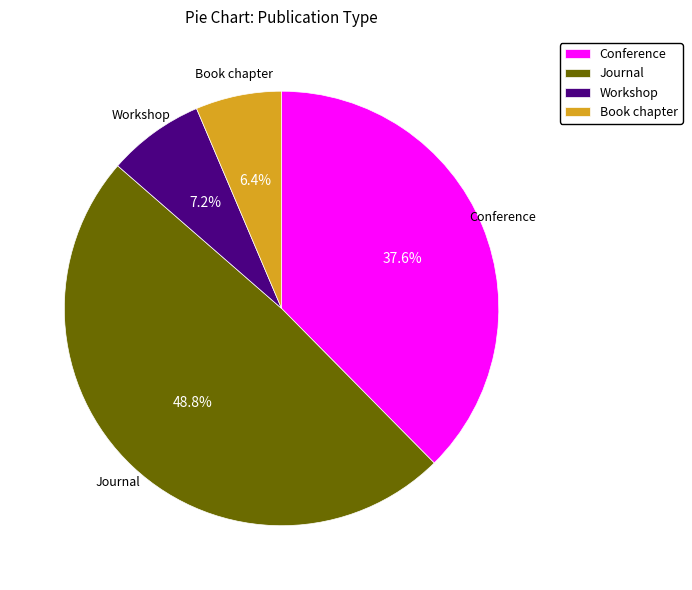

Which has a higher value, Book chapter or Conference?

Conference